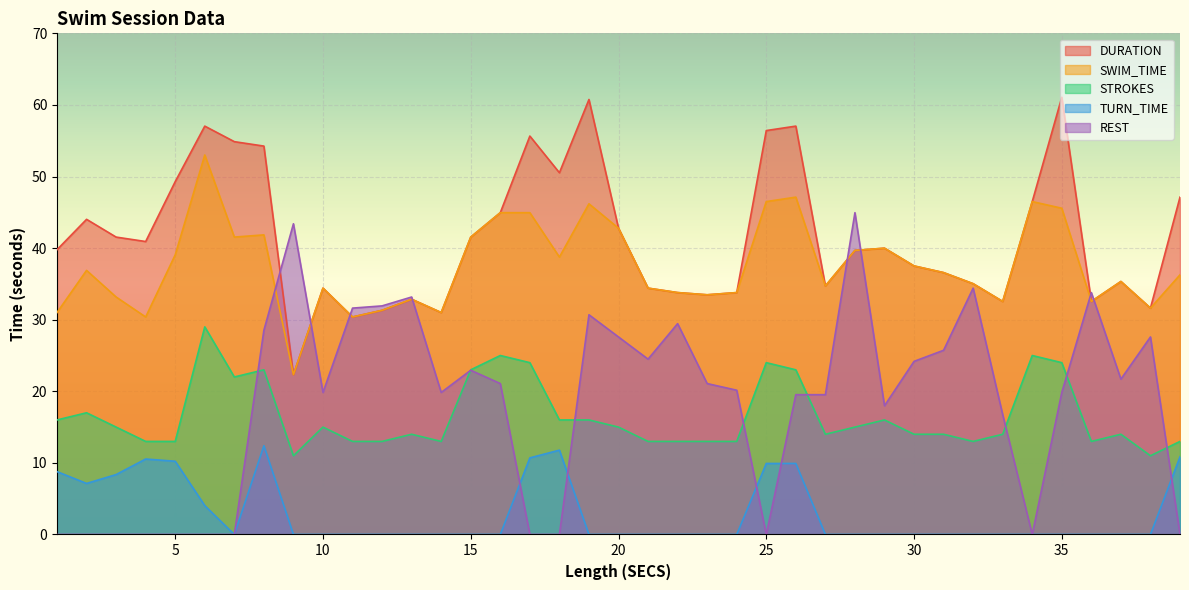

What is the maximum value for REST?

45.0